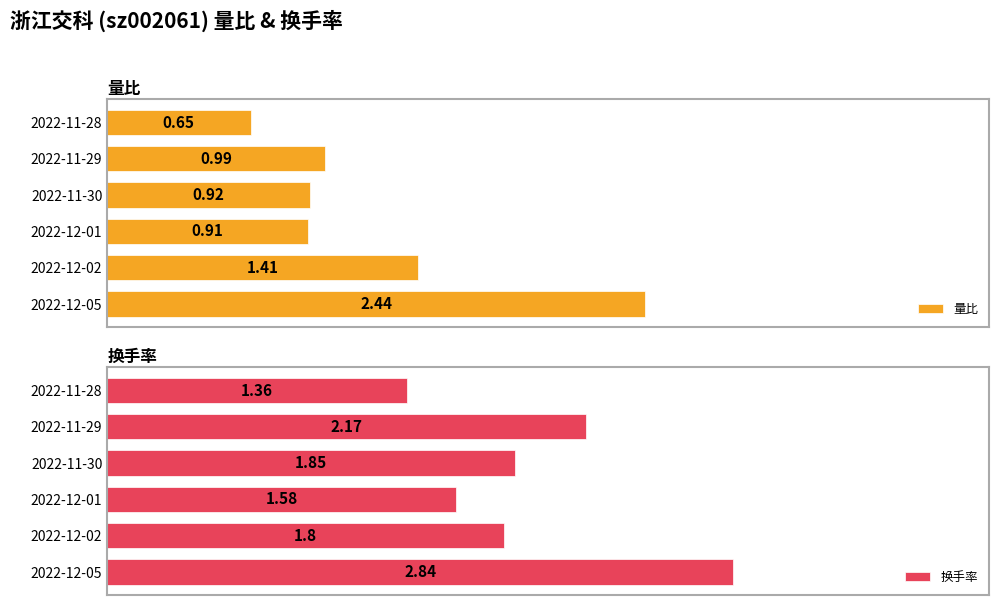

List the series in order of their peak value, lowest first.

量比, 换手率